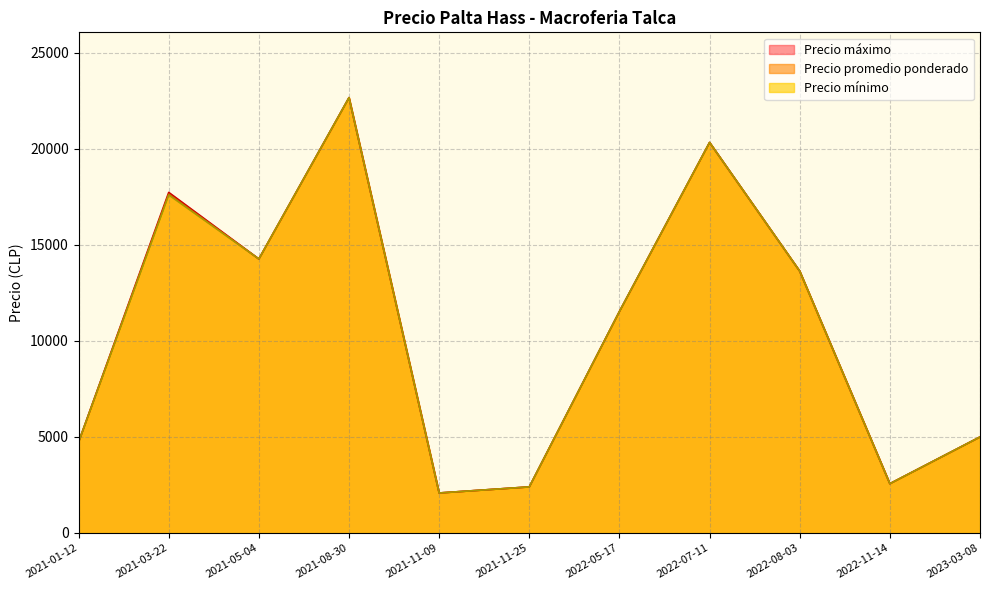

What is the greatest value displayed?

22666.7